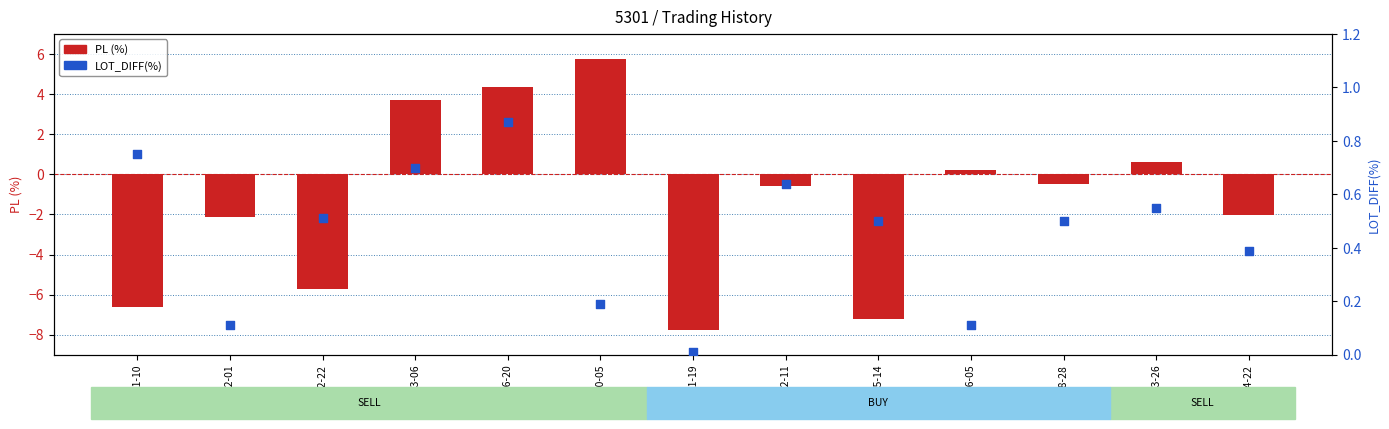

At how many categories does at least one series exceed -7?

13